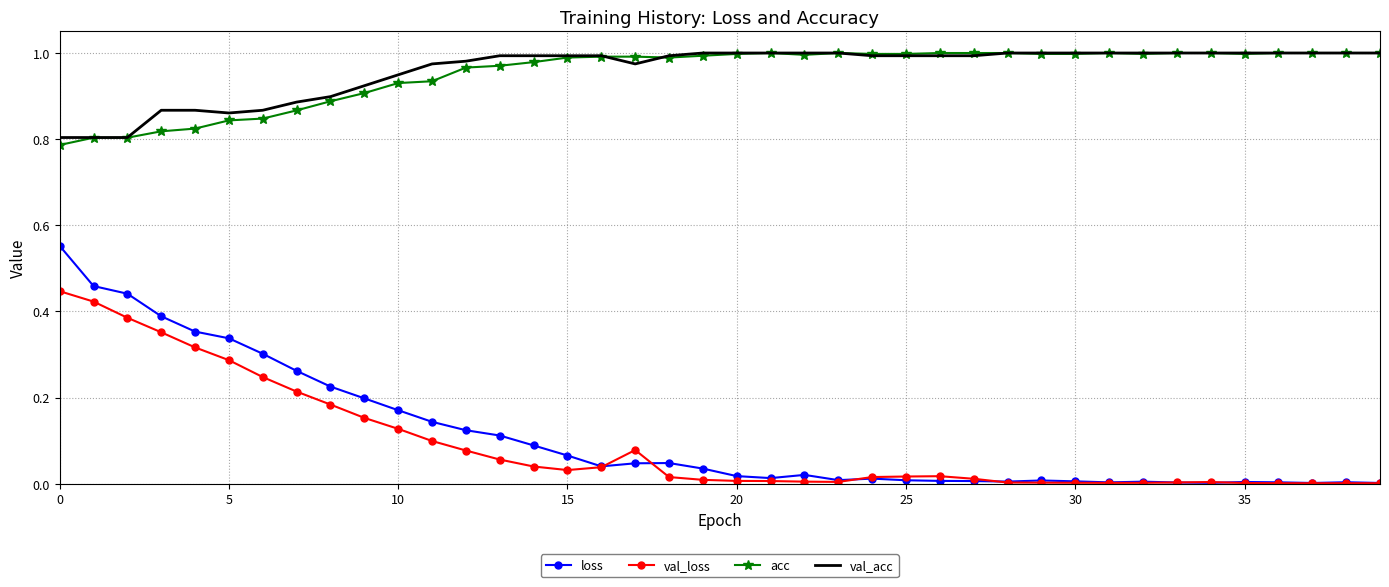

What are all the series names shown in the legend?

loss, val_loss, acc, val_acc